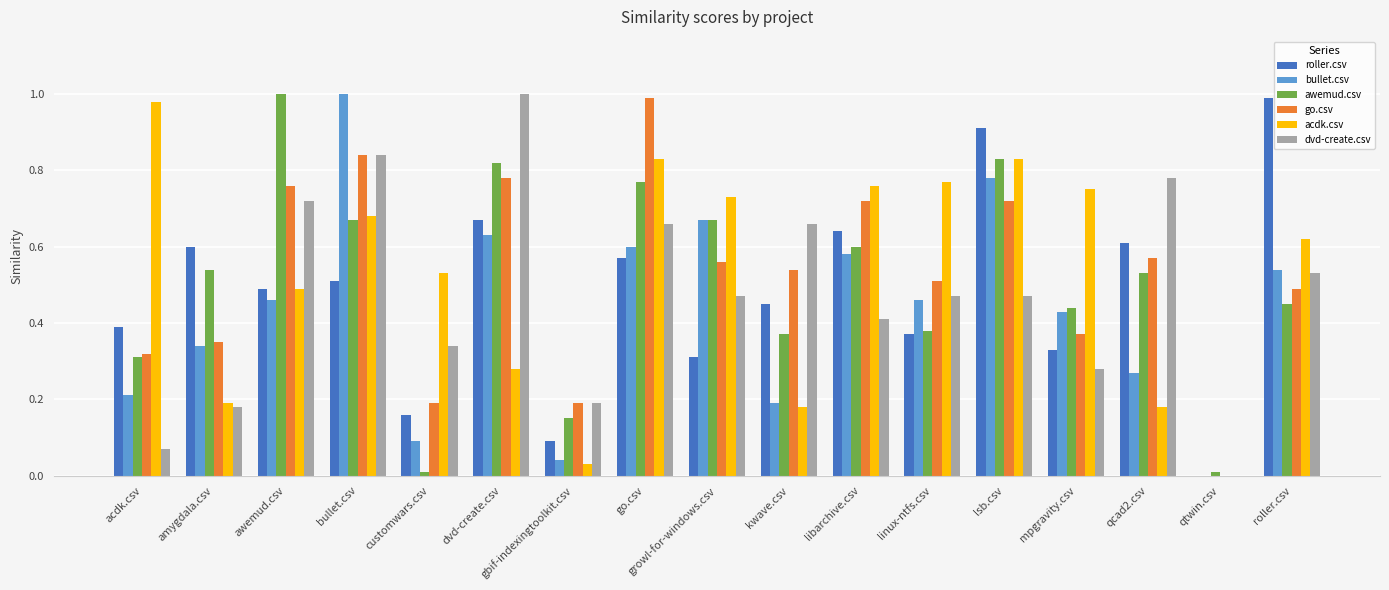

Does the chart contain stacked bars?

No